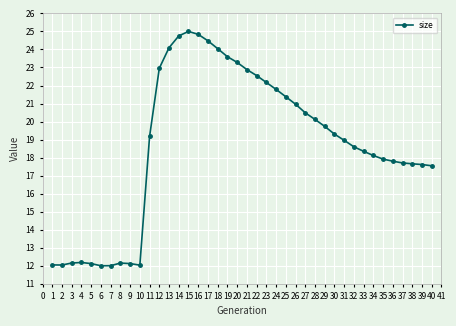

True or false: there are more than 1 points higher than both neighbors.

True